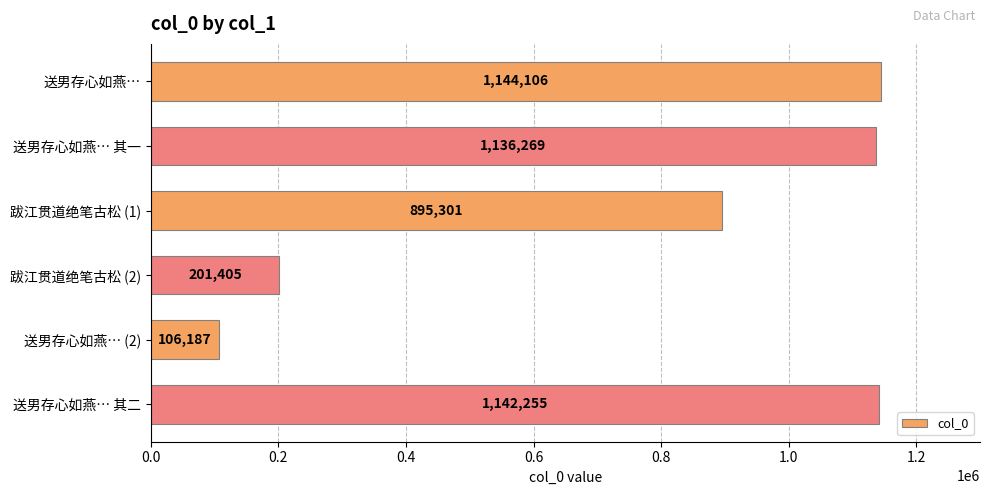

What position from the bottom is 送男存心如燕… 其二?

1